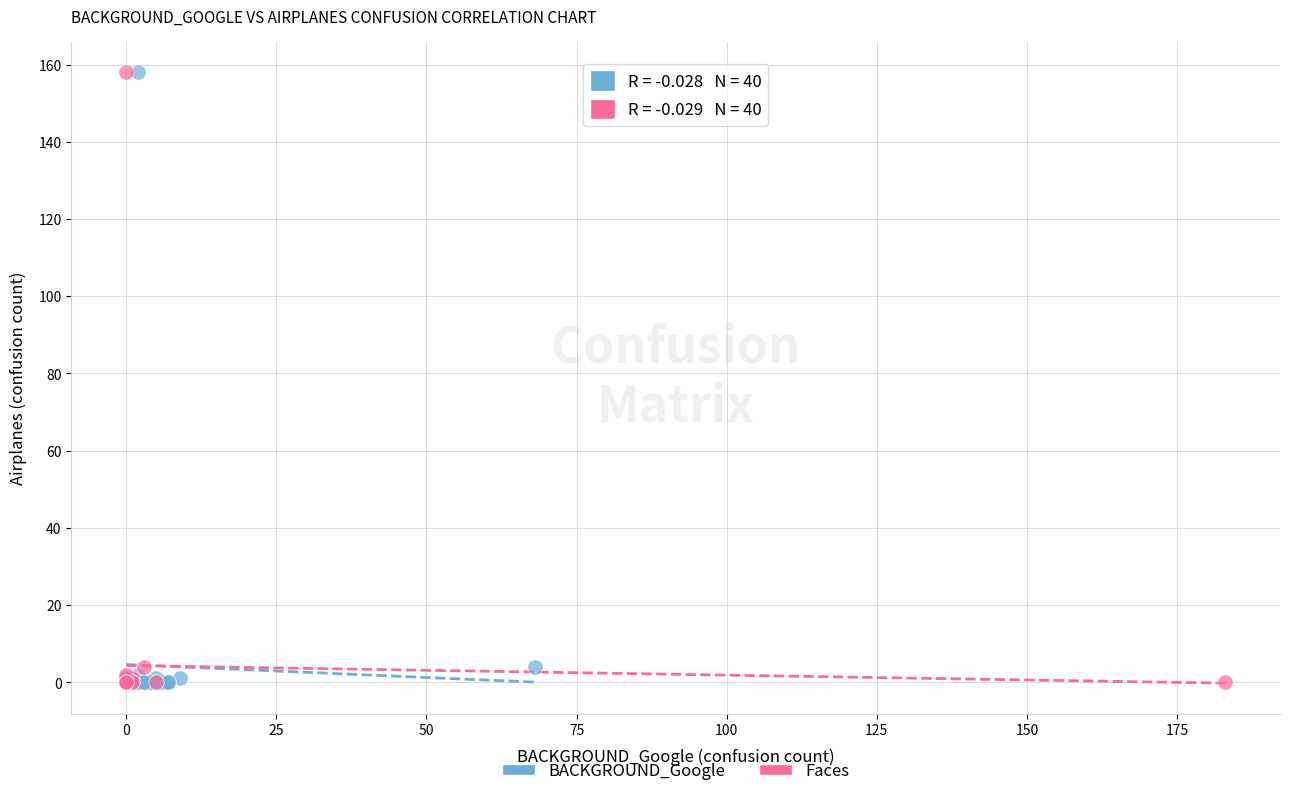

What are all the series names shown in the legend?

BACKGROUND_Google, Faces